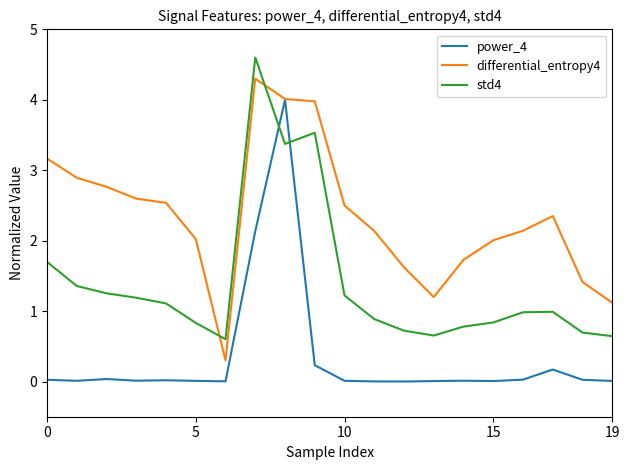

How many series are shown in this chart?

3